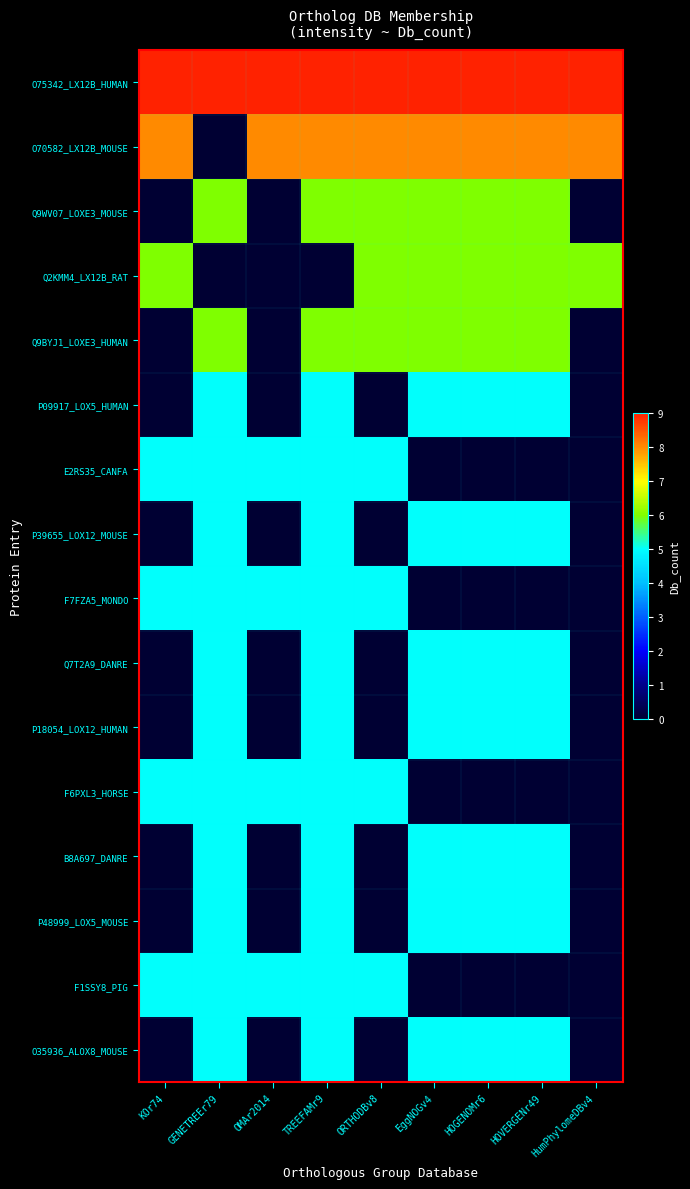

Which series has the largest range (max minus min)?

O70582_LX12B_MOUSE